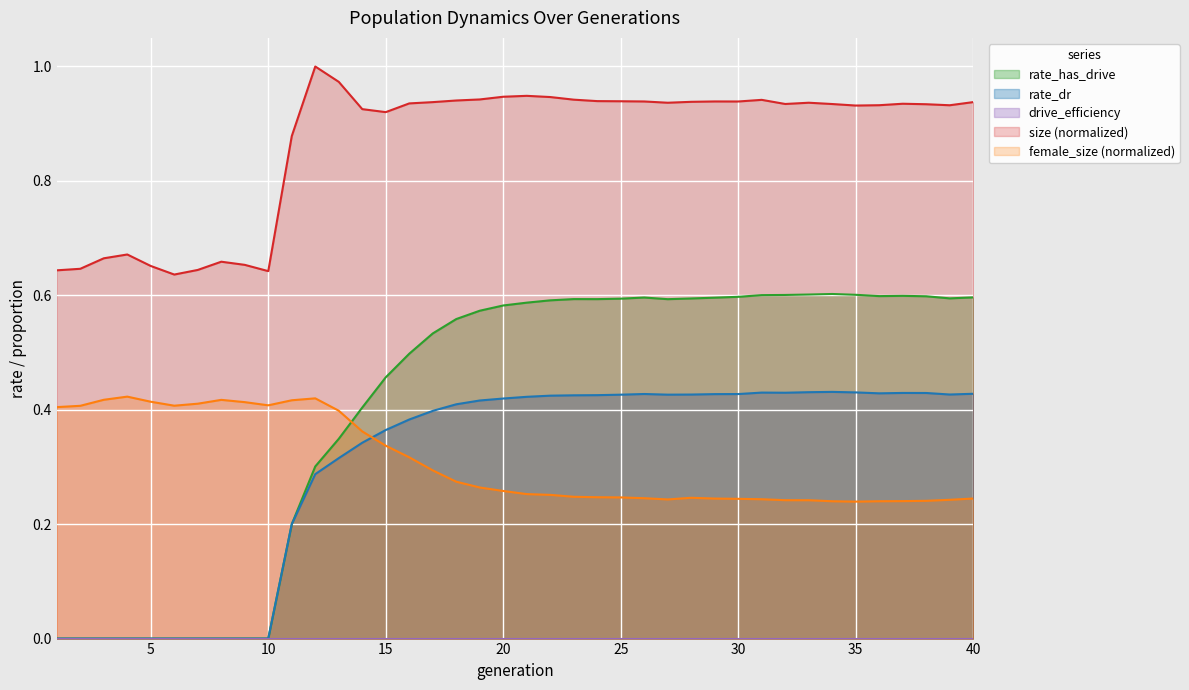

What is the sum of the rate_has_drive values at 1 and 25?

0.6